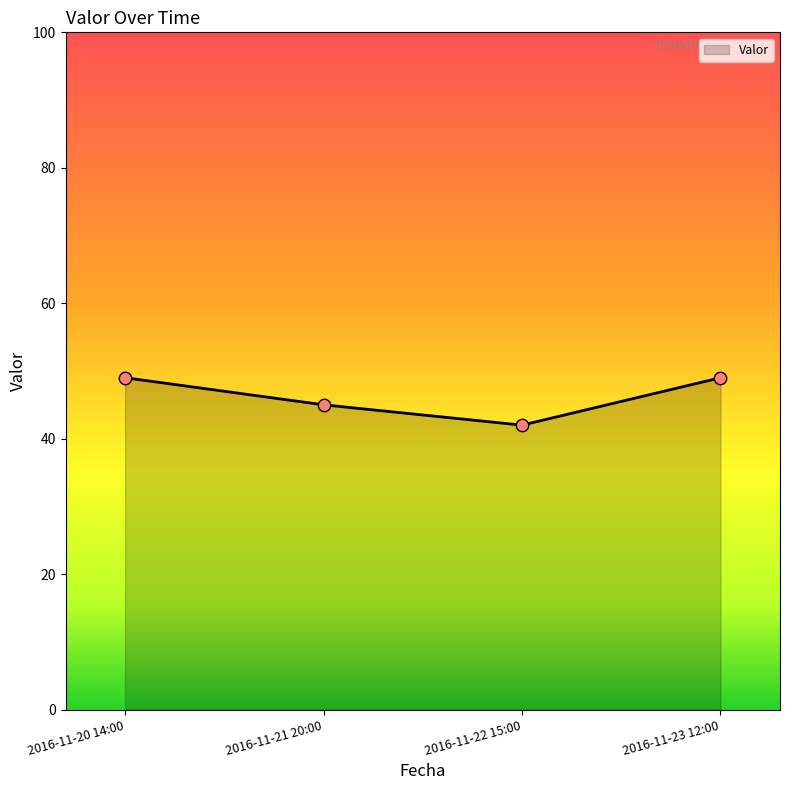

What is the change in value from 2016-11-20 14:00 to 2016-11-22 15:00?

-7